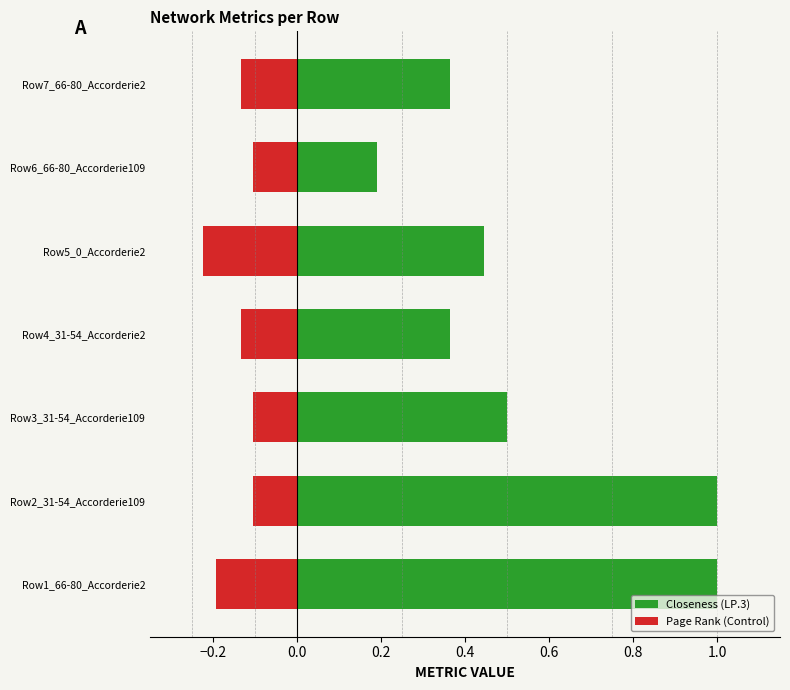

What is the value of the Closeness (LP.3) bar at the 6th from the left?

0.2